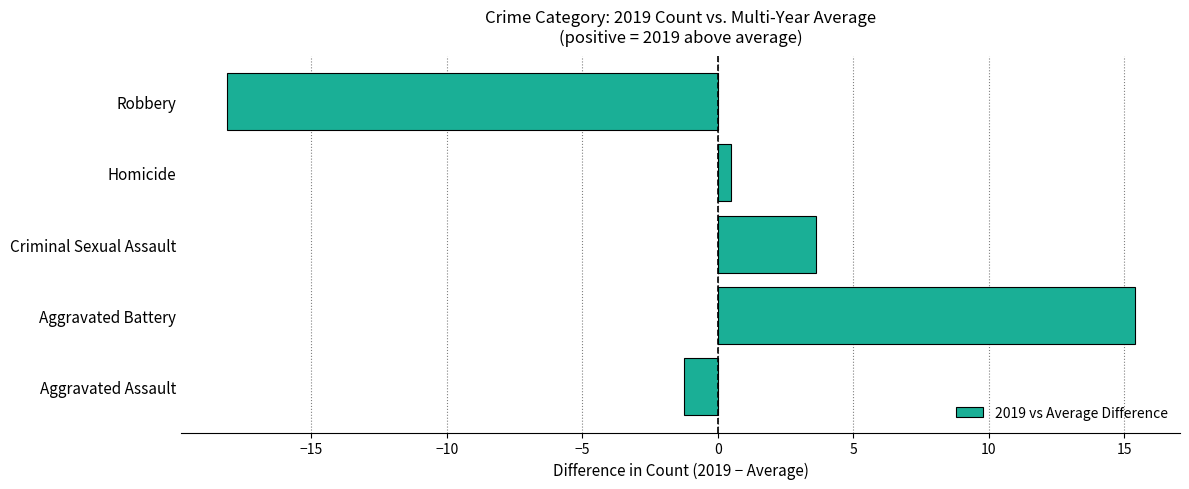

The value at Robbery is -18.1. True or false?

True